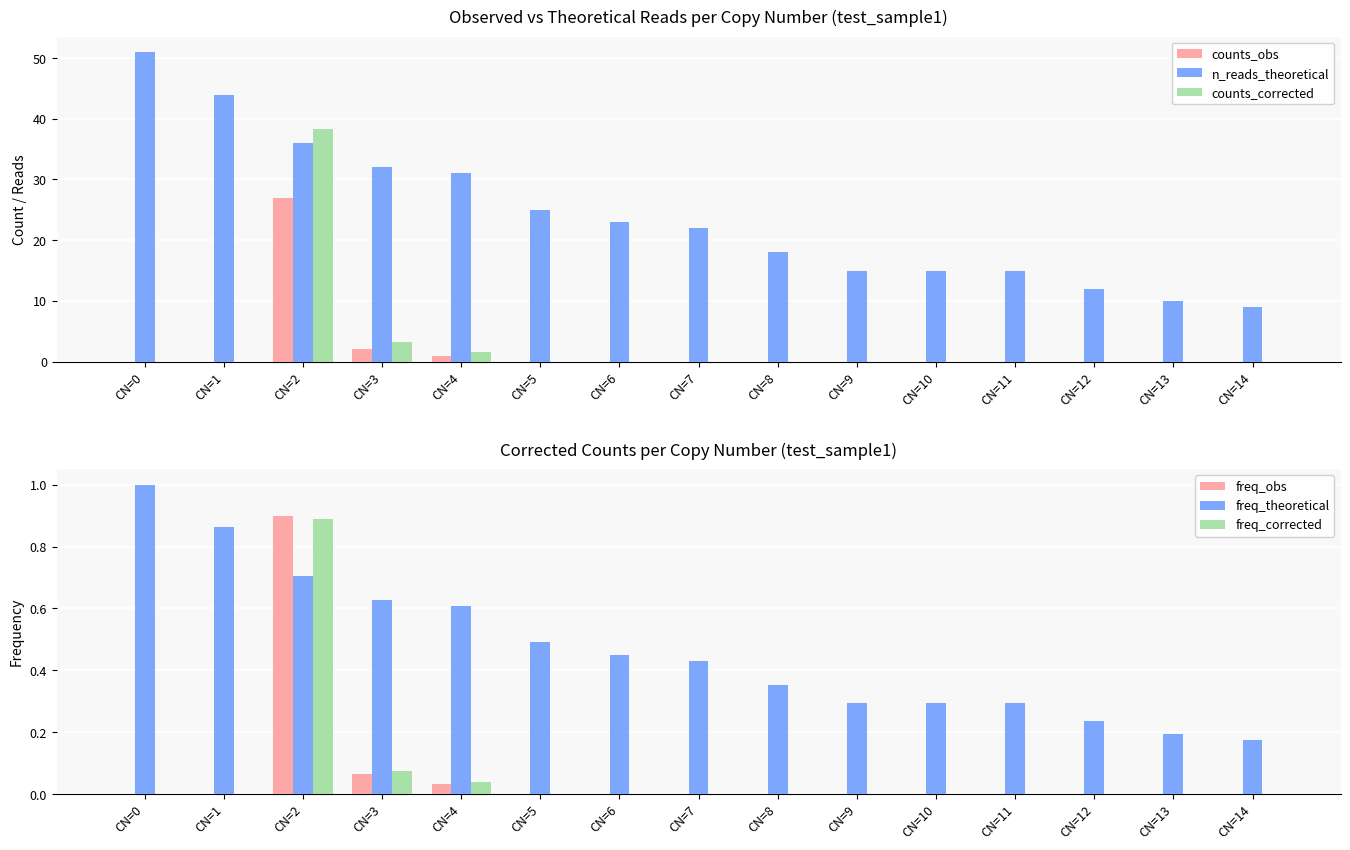

At which label is counts_obs closest to 13?

CN=3